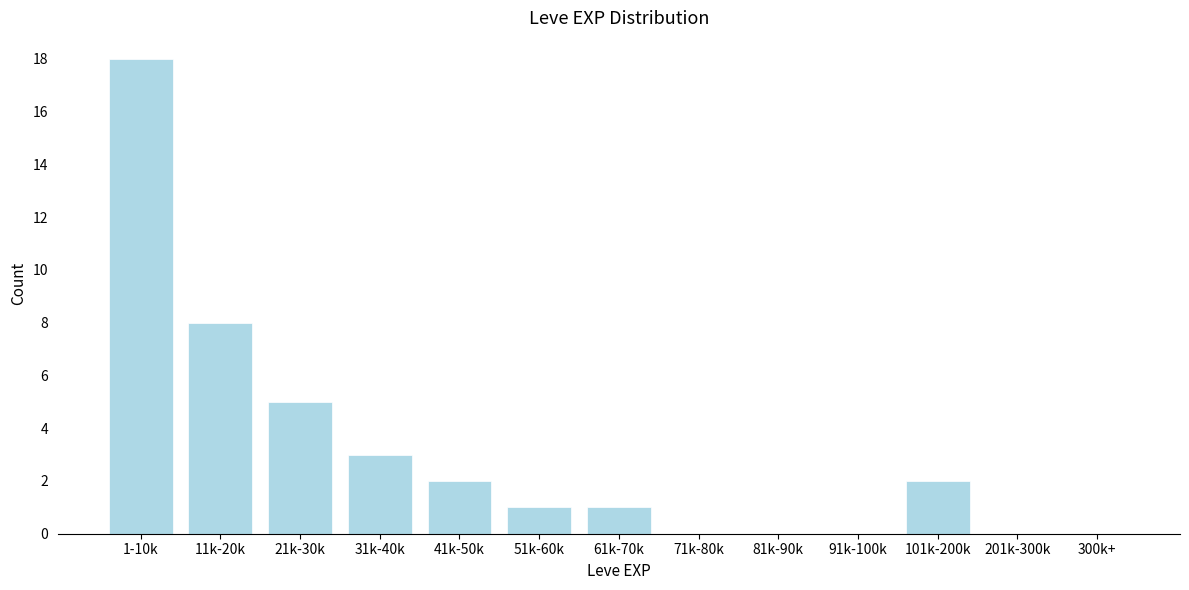

Reading left to right, extract all data points from this chart.

1-10k=18	11k-20k=8	21k-30k=5	31k-40k=3	41k-50k=2	51k-60k=1	61k-70k=1	71k-80k=0	81k-90k=0	91k-100k=0	101k-200k=2	201k-300k=0	300k+=0